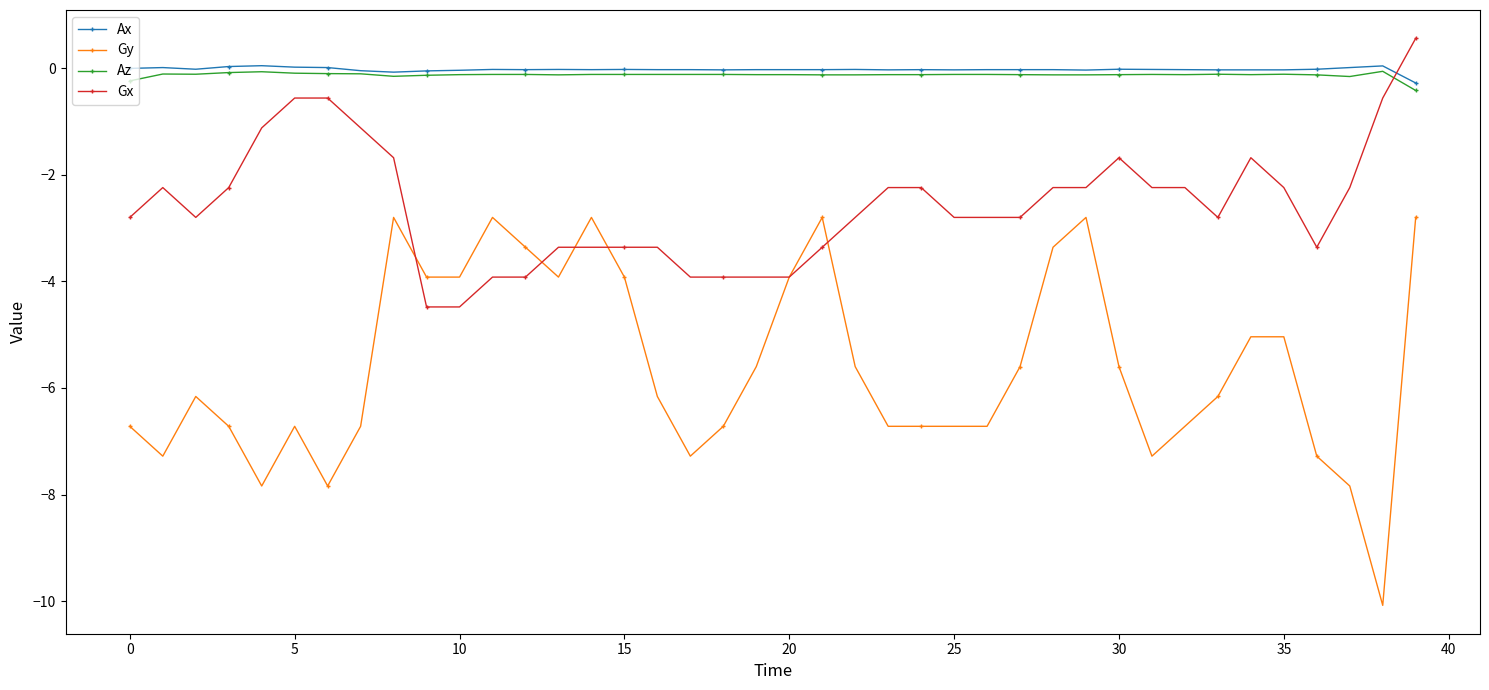

What is the average value of the Az series?

-0.1